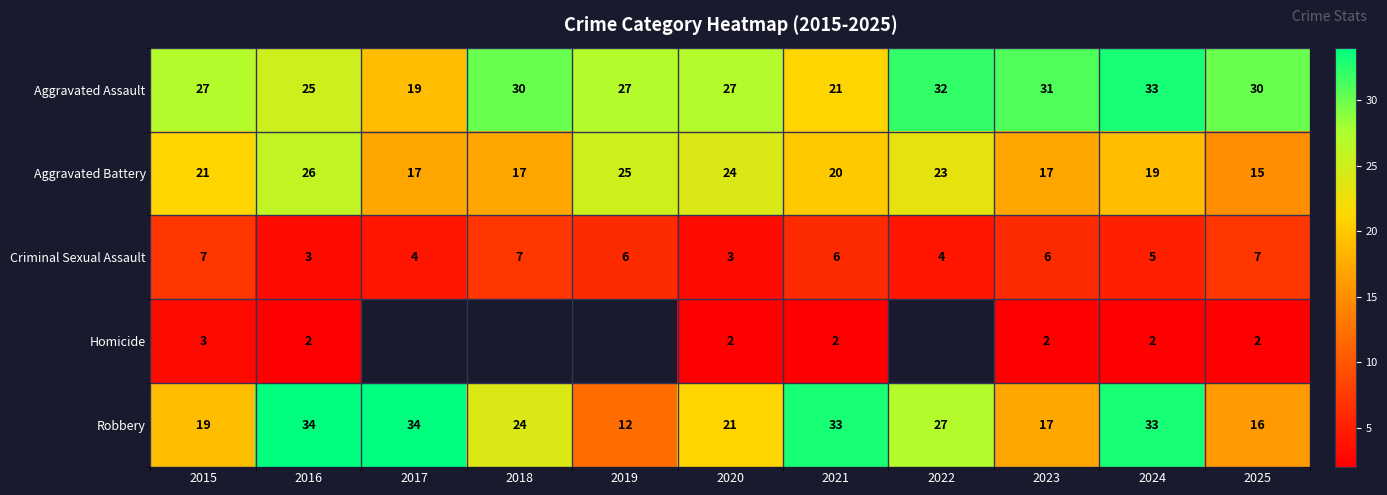

What is the total value across all series at 2020?

77